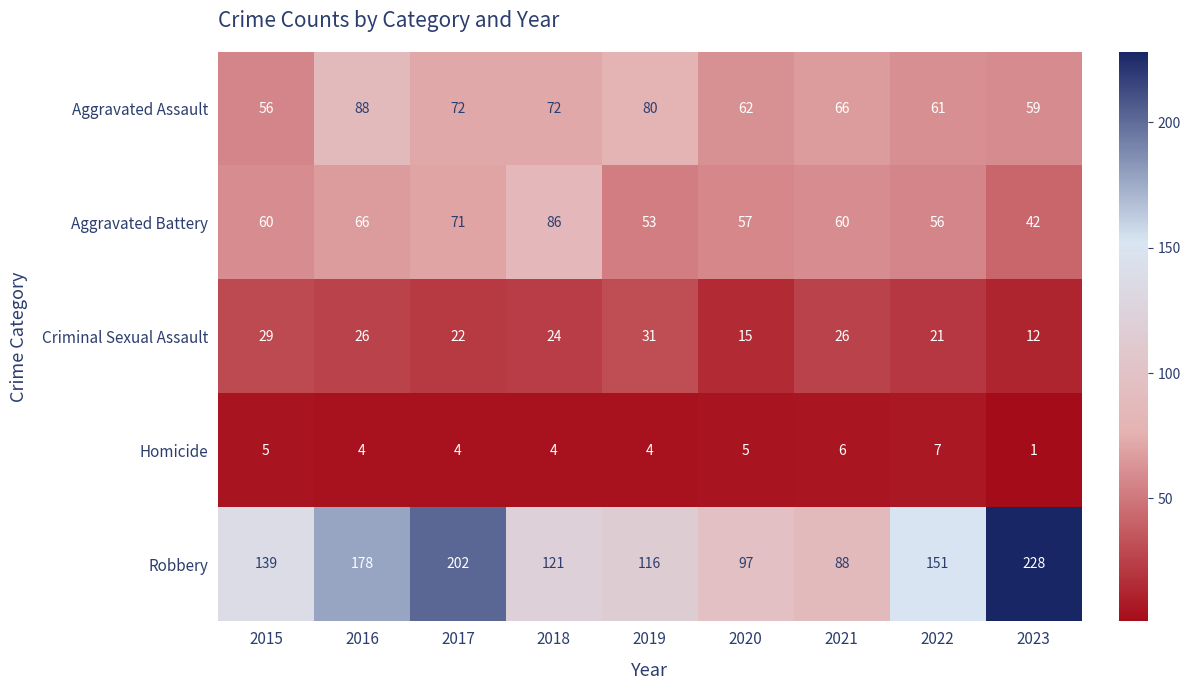

What is the smallest value displayed?

1